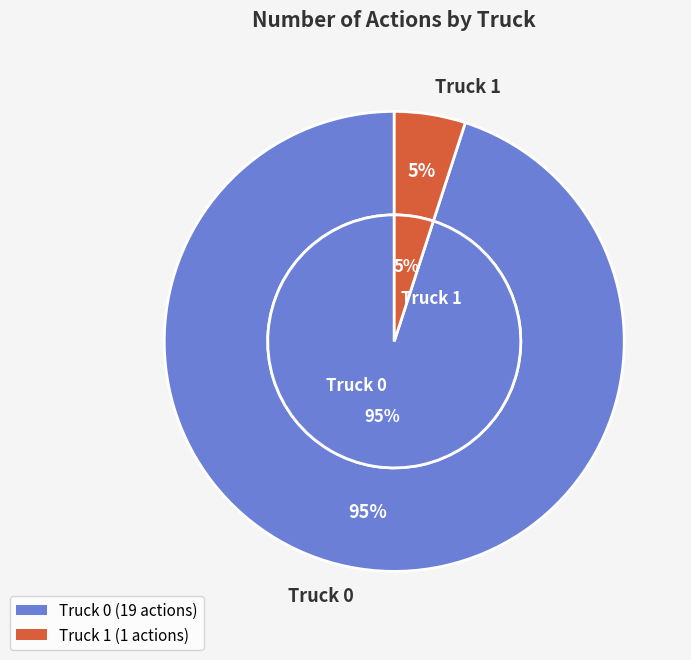

What is the smallest slice in the pie chart?

Truck 1